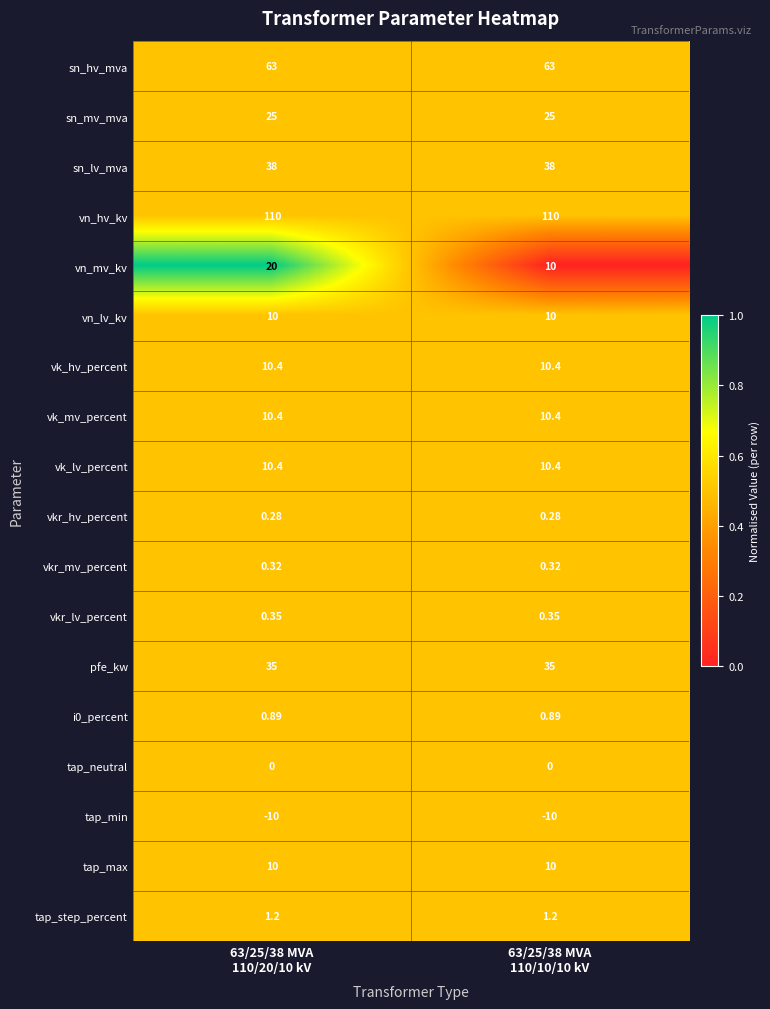

Which series has the largest total across all categories?

vn_hv_kv